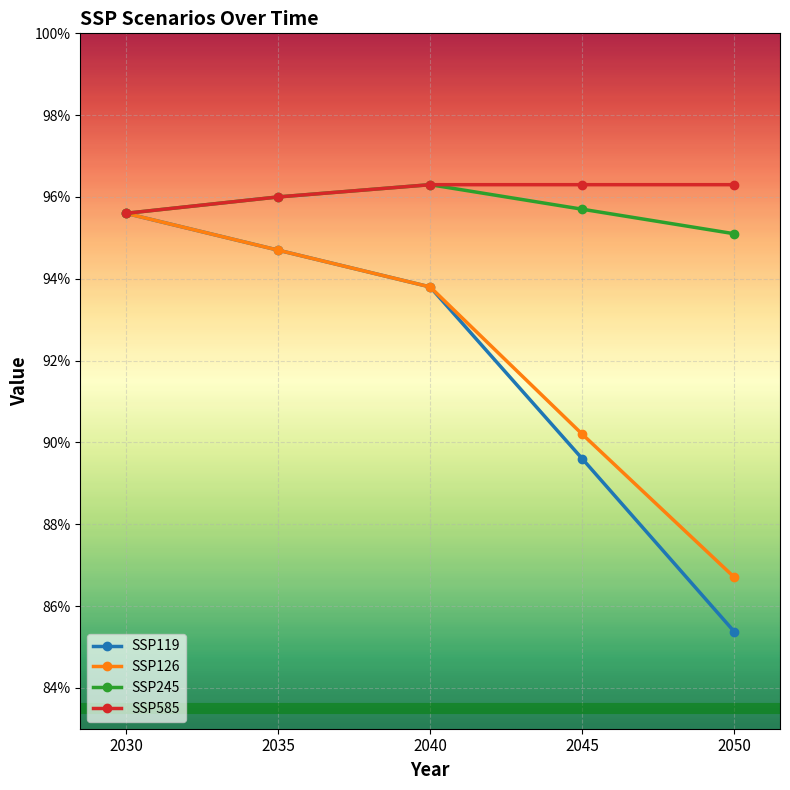

True or false: SSP245 and SSP119 intersect in this chart.

False